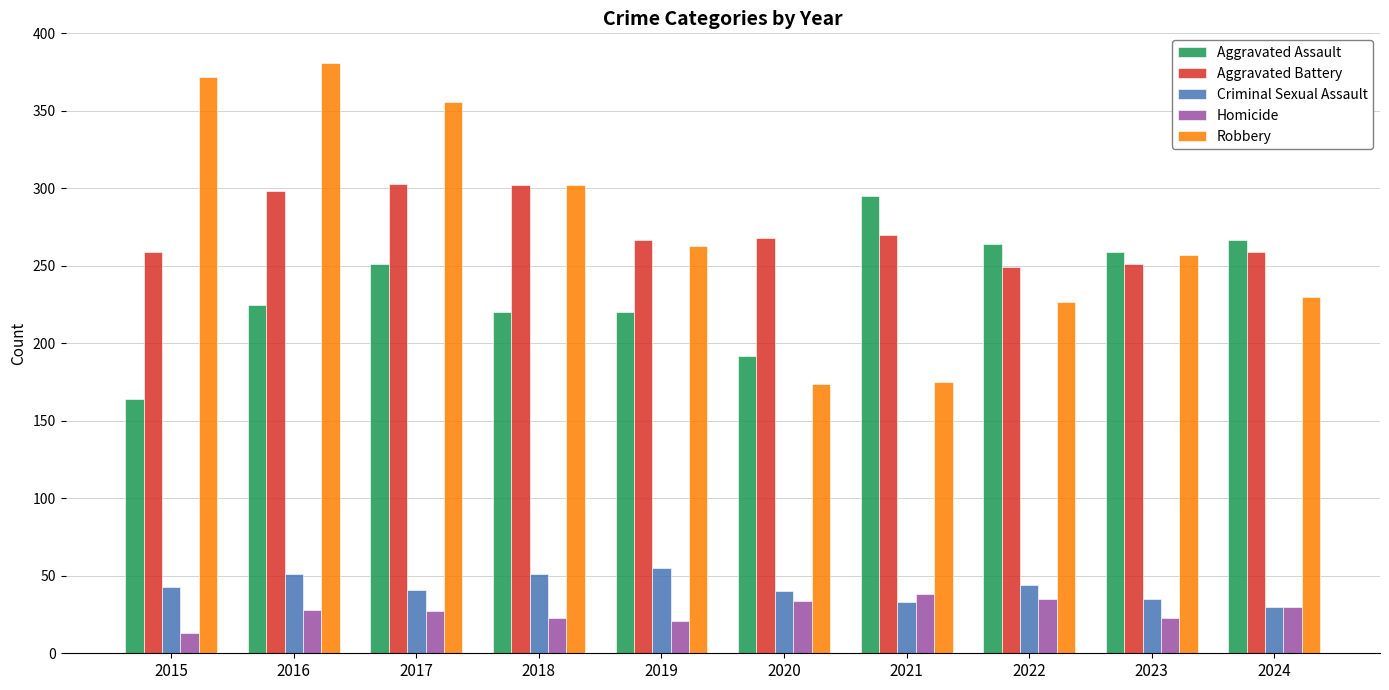

What value does the Criminal Sexual Assault series have at 2018, to the nearest 5?

50